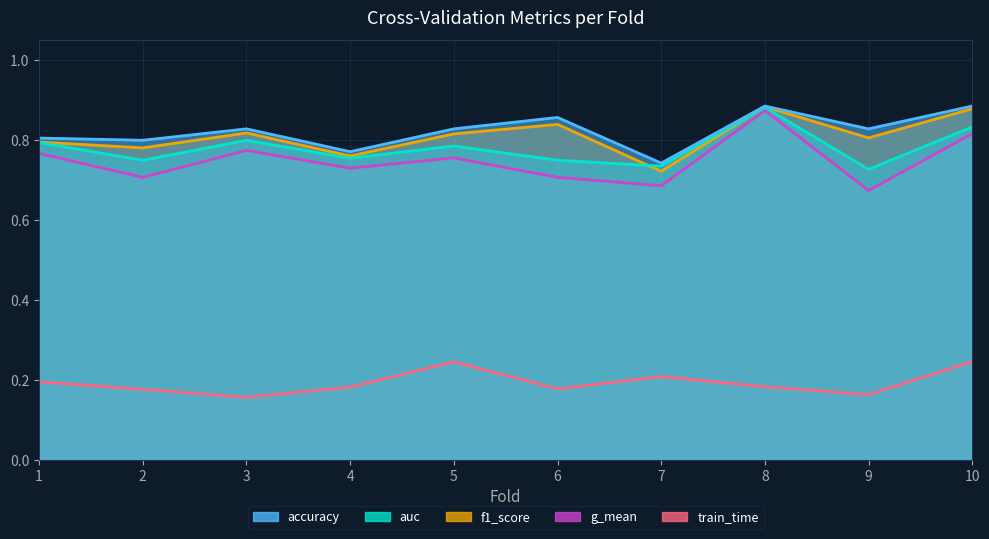

True or false: g_mean has more than 1 interior local peaks.

True